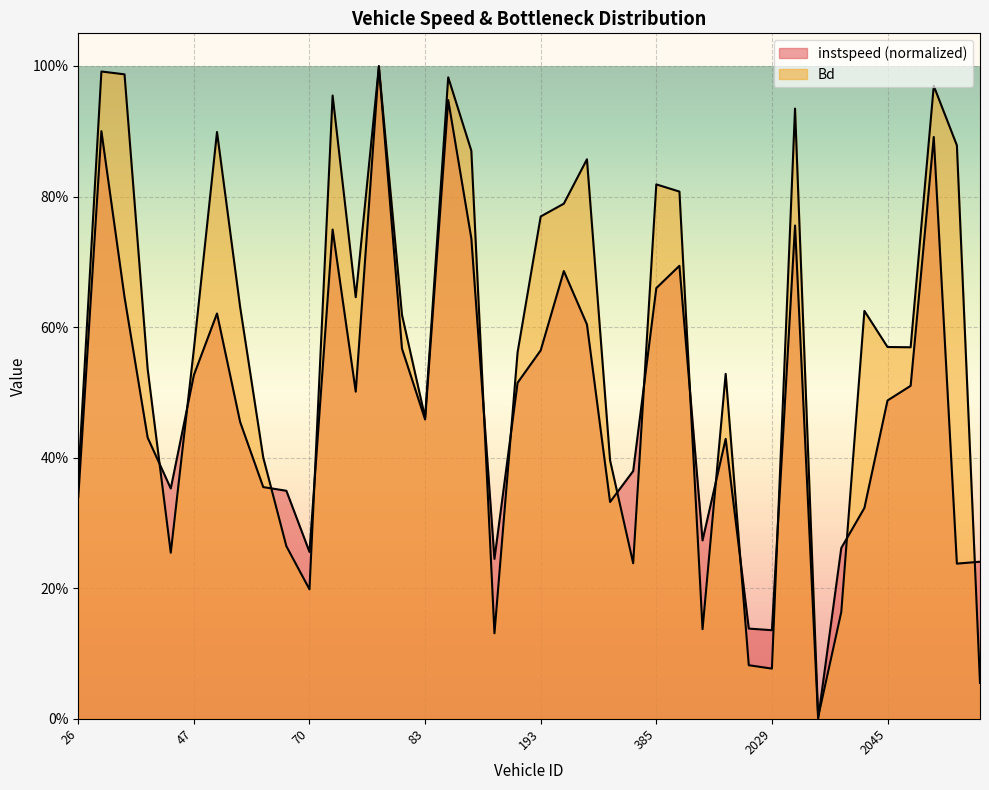

List the labels in order of instspeed value, smallest first.

2032, 2029, 2027, 2055, 2057, 99, 70, 2036, 392, 2037, 371, 26, 63, 43, 56, 384, 397, 39, 54, 83, 2045, 74, 2050, 106, 47, 193, 81, 264, 49, 36, 385, 254, 389, 93, 73, 2030, 2051, 35, 92, 78